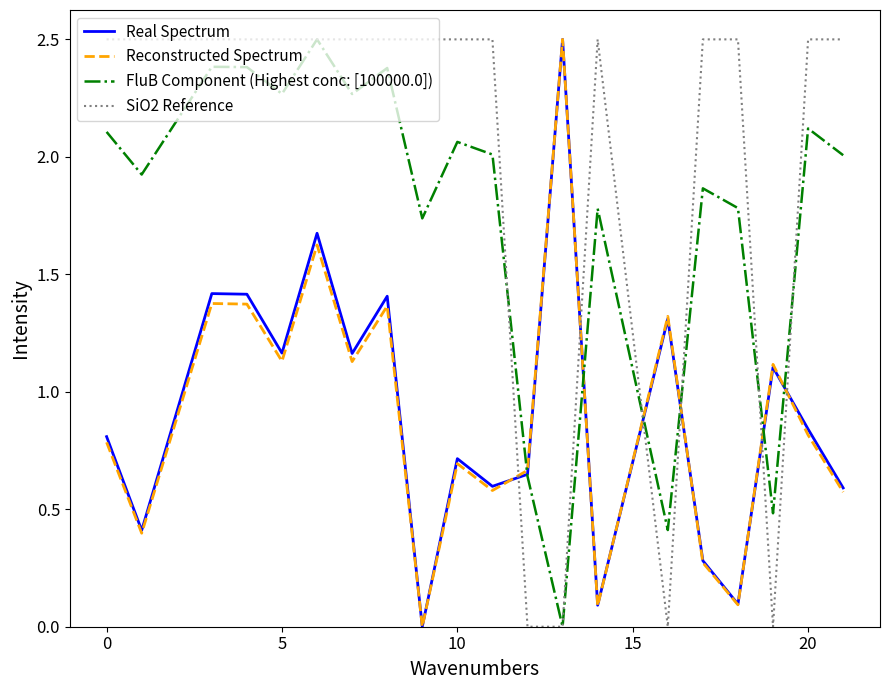

True or false: Reconstructed Spectrum and SiO2 Reference intersect in this chart.

True